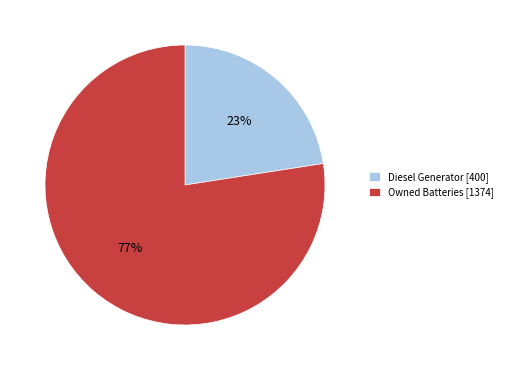

What is the majority slice?

Owned Batteries [1374]